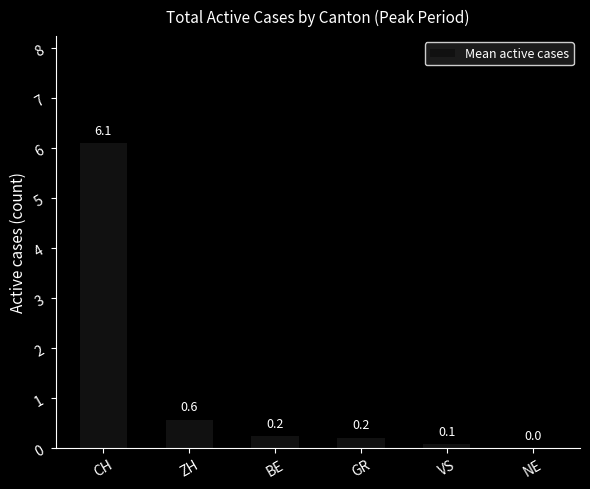

True or false: the data shows 0.2 at GR.

True